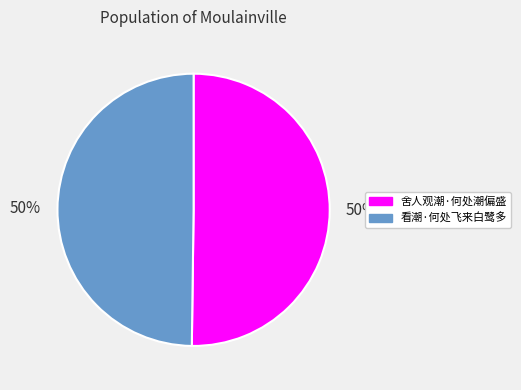

To the nearest percent, what is the average slice percentage?

50%